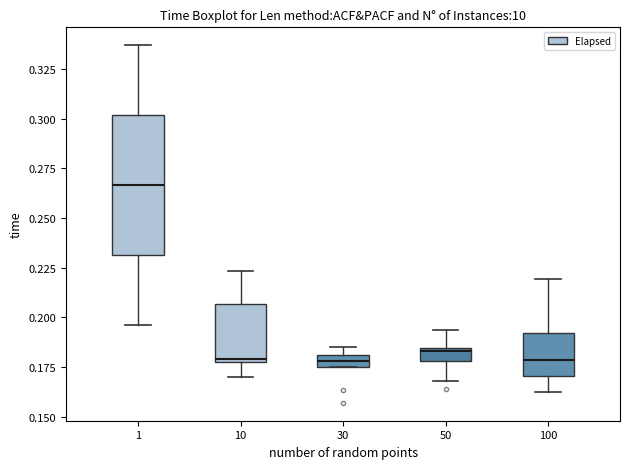

Where is the upper edge of the box at x = 10 on the y-axis? The values are not printed on the chart, so give them approximately, as read against the axis.

0.205